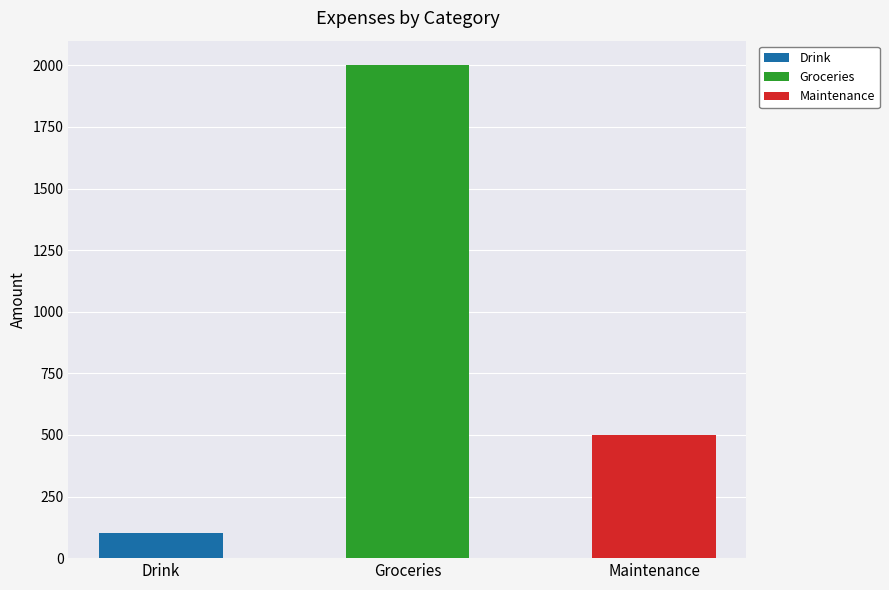

Reading right to left, list all the values displayed in this chart.

Maintenance=500	Groceries=2000	Drink=100